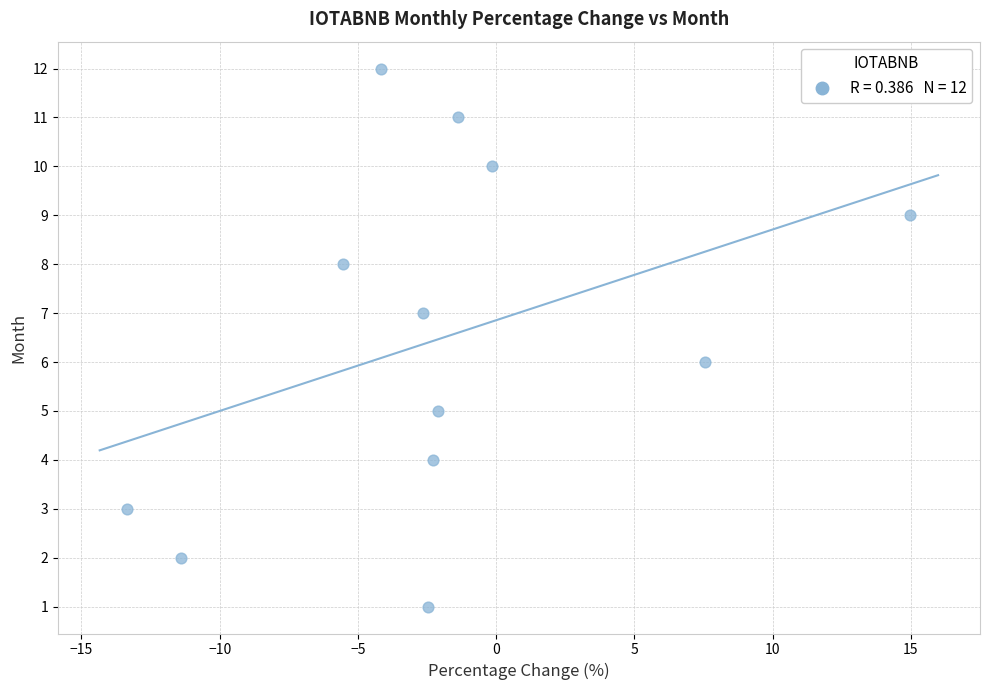

How many points are shown in the scatter plot?

12